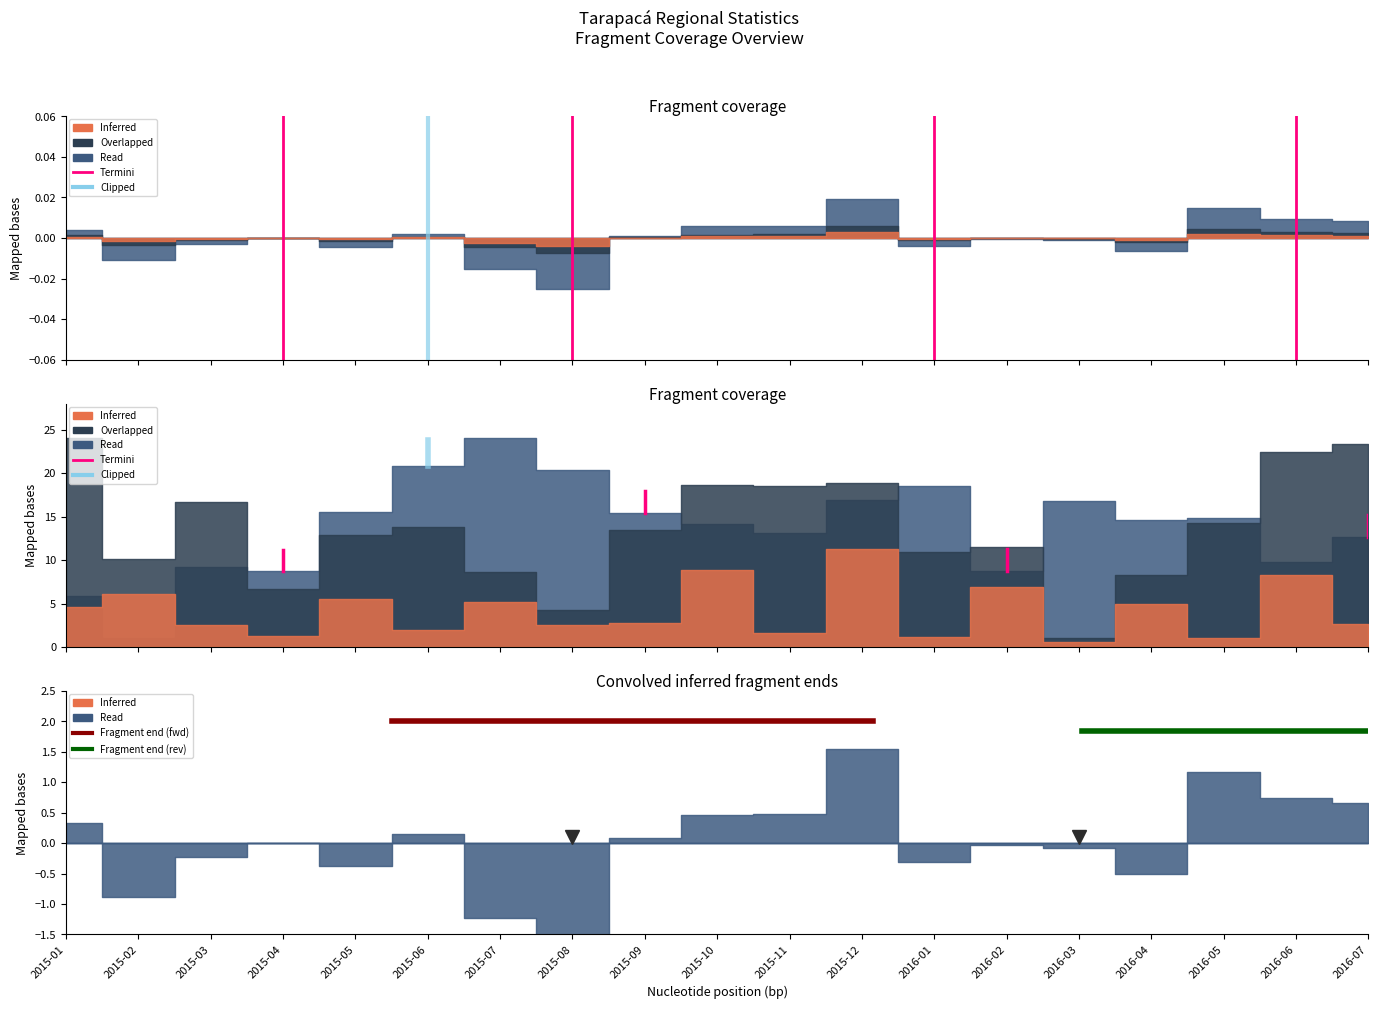

The value of Clipped at 2015-06 is 13.2. True or false?

False